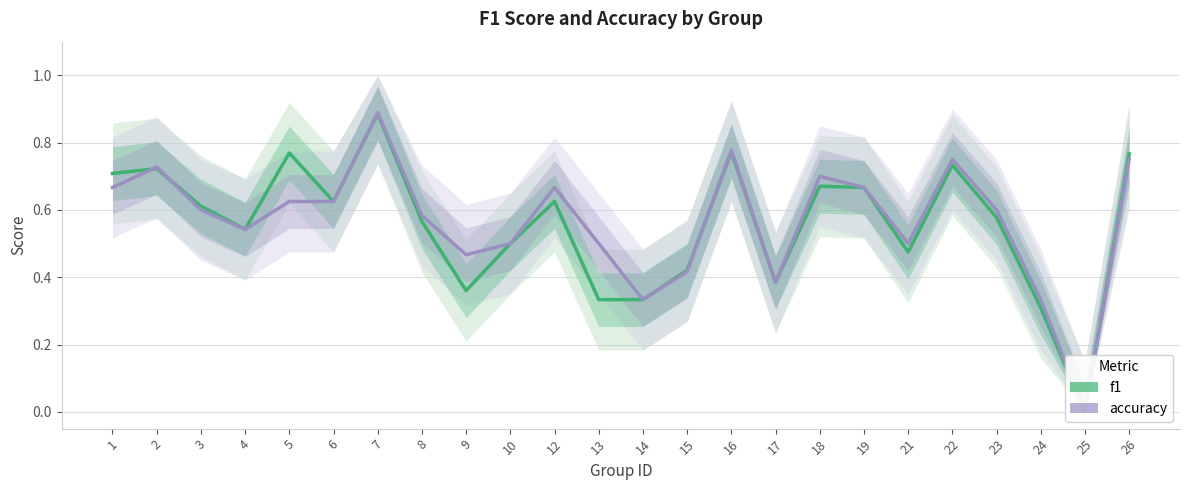

How many values in the accuracy series exceed 0?

23